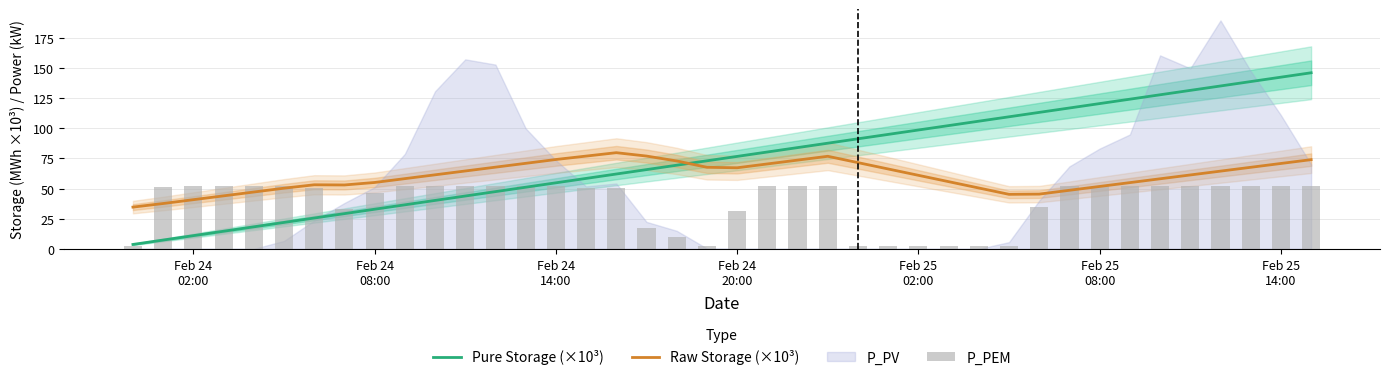

What is the smallest value displayed?

2.6